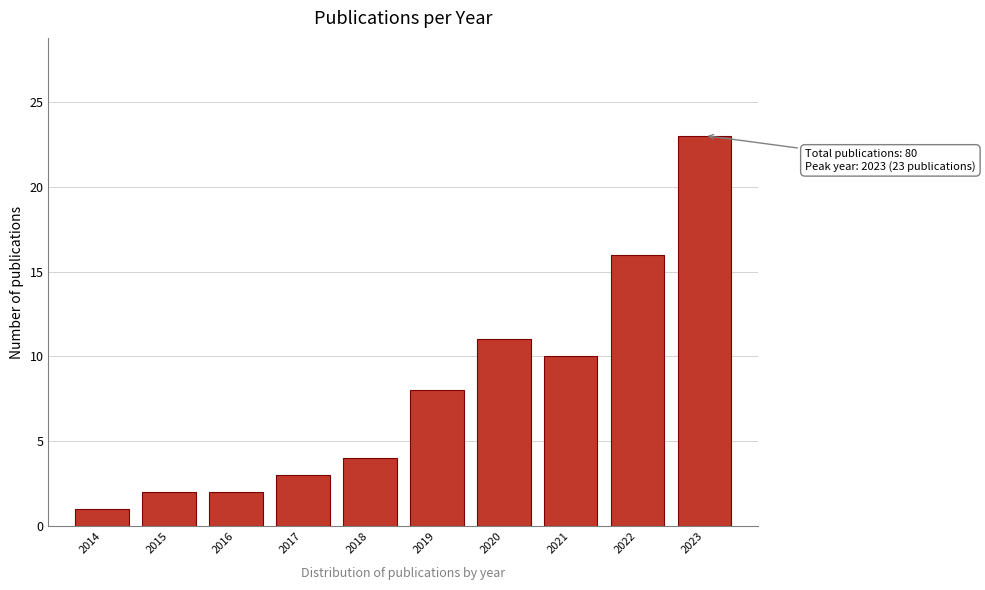

Reading left to right, extract all data points from this chart.

2014=1	2015=2	2016=2	2017=3	2018=4	2019=8	2020=11	2021=10	2022=16	2023=23